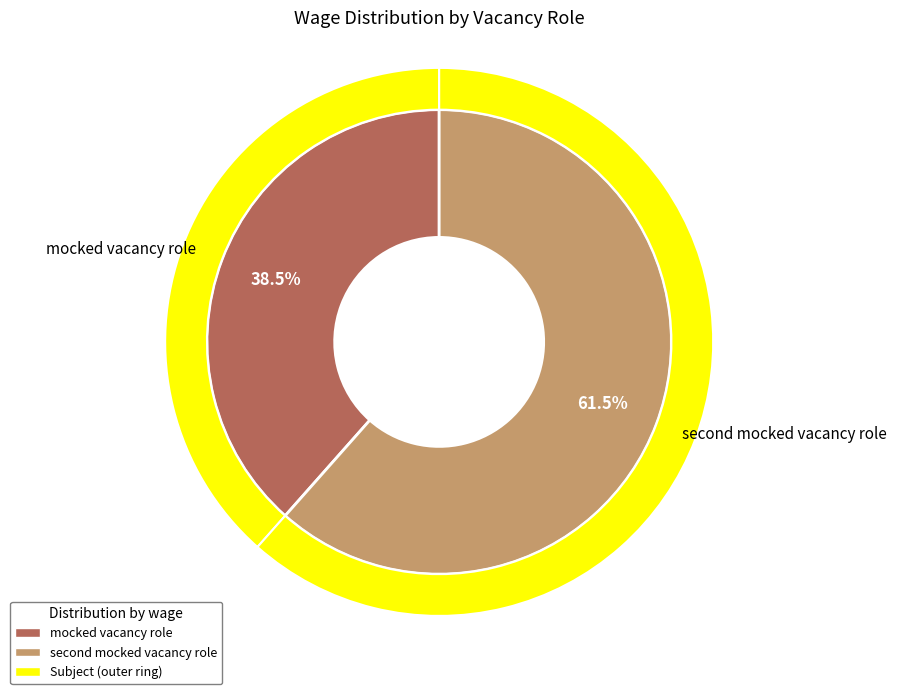

How many slices are in this pie chart?

2